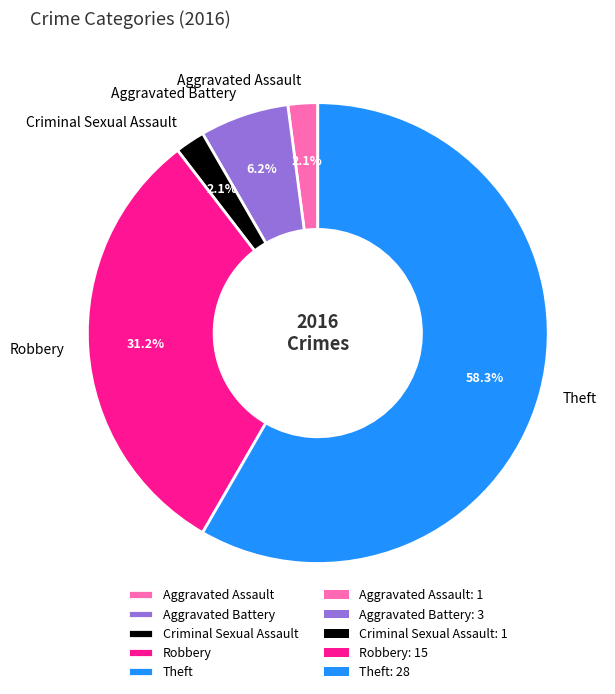

Which has a higher value, Robbery or Aggravated Battery?

Robbery